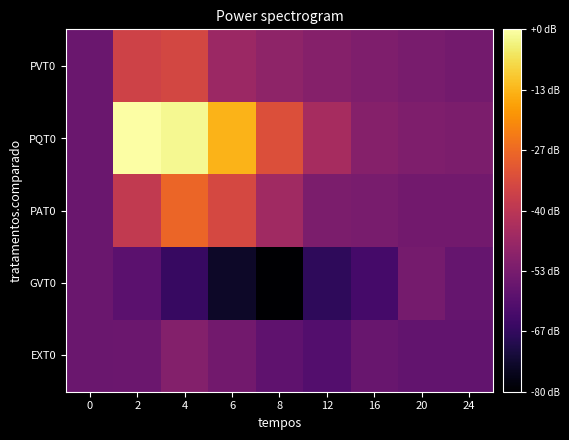

What is the spread (max minus min) of values at 6?

67.2